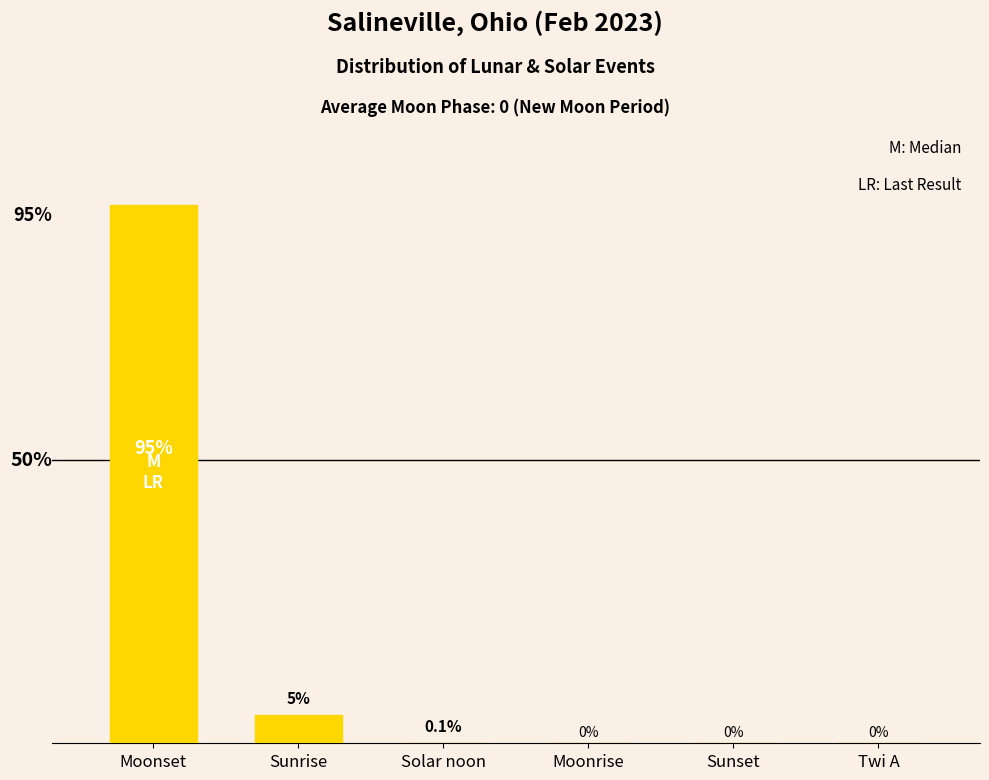

Which label corresponds to the largest value in the chart?

Moonset